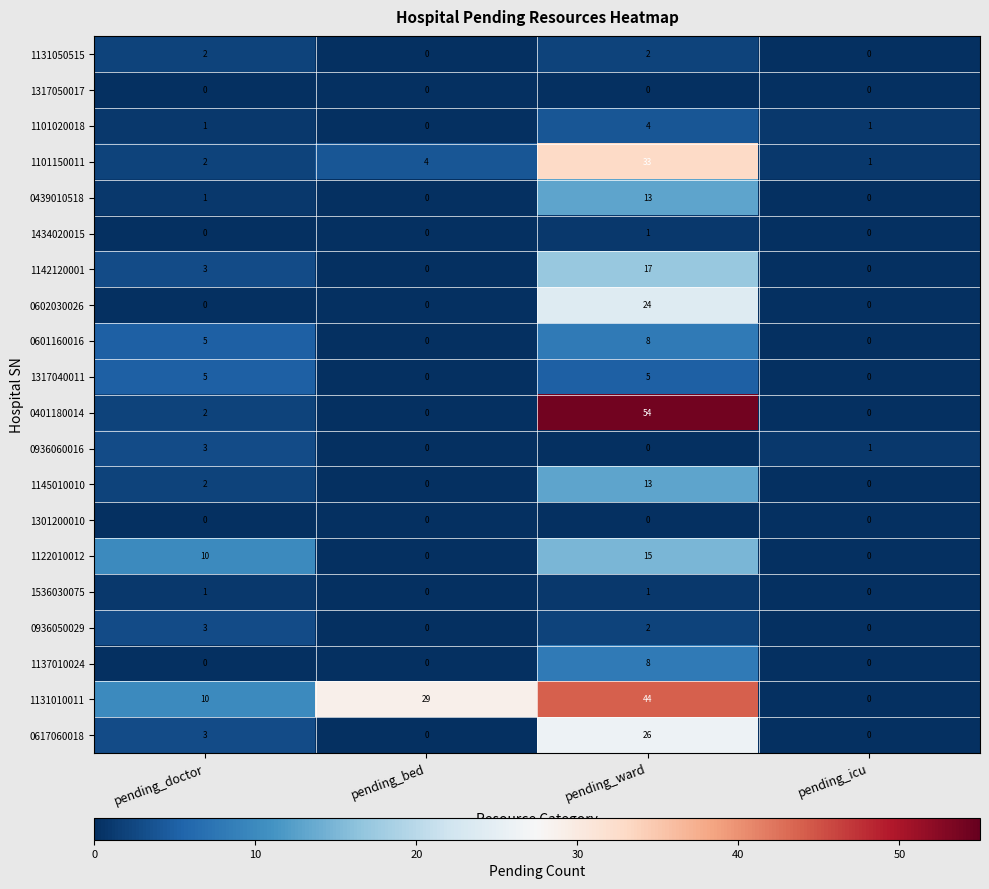

What is the spread (max minus min) of values at pending_bed?

29